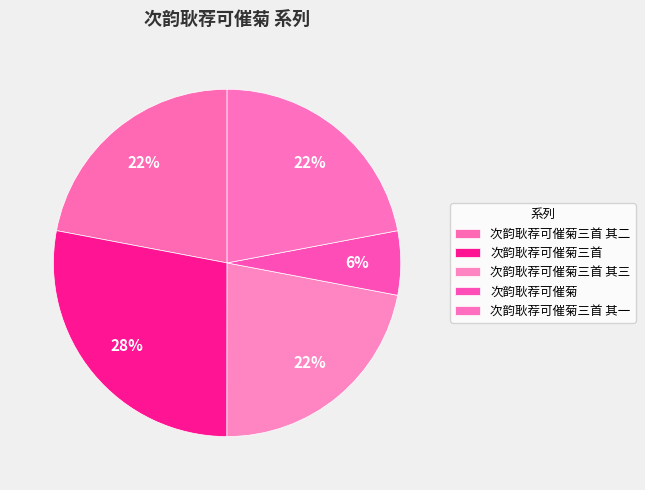

To the nearest percent, what is the difference between the largest and smallest slice percentages?

22%